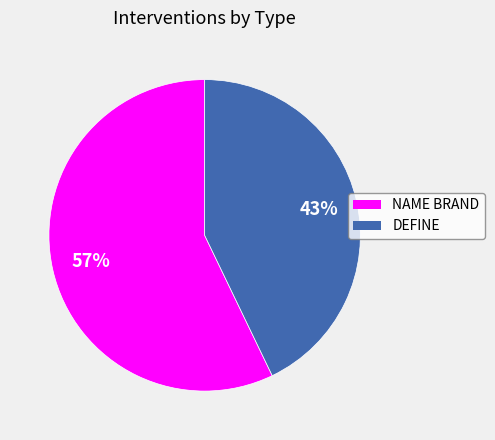

Rank the categories by value from lowest to highest.

DEFINE, NAME BRAND